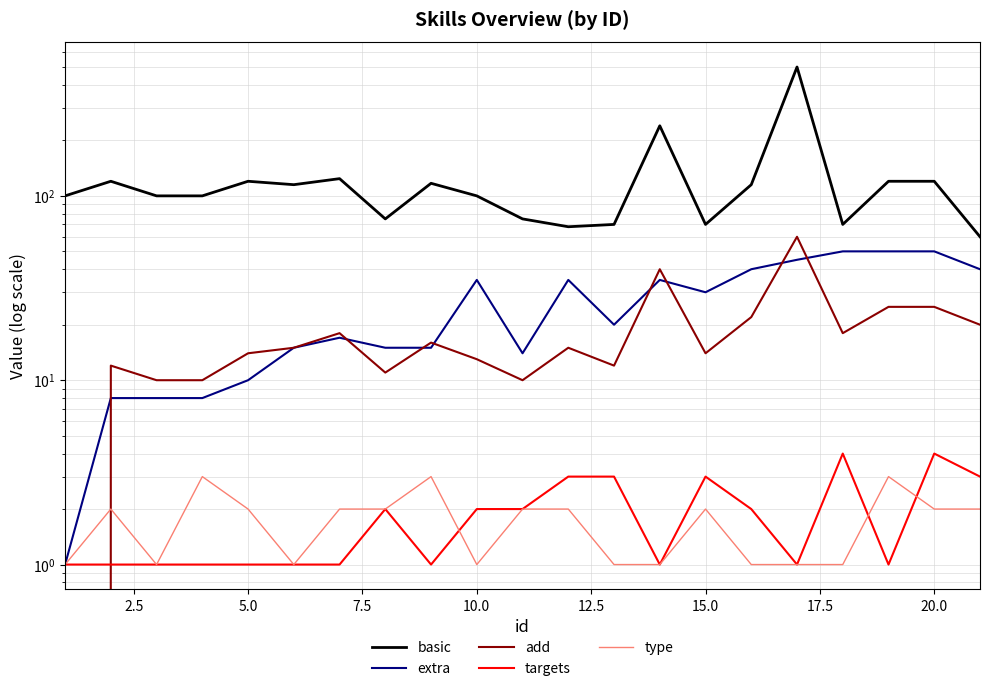

How many positive values does the add series have?

20